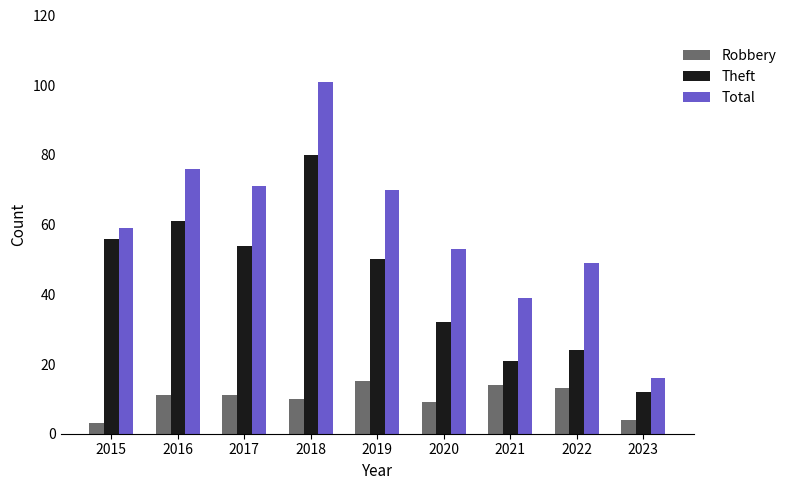

Reading left to right, list all the values displayed in this chart.

Robbery: 3	11	11	10	15	9	14	13	4
Theft: 56	61	54	80	50	32	21	24	12
Total: 59	76	71	101	70	53	39	49	16